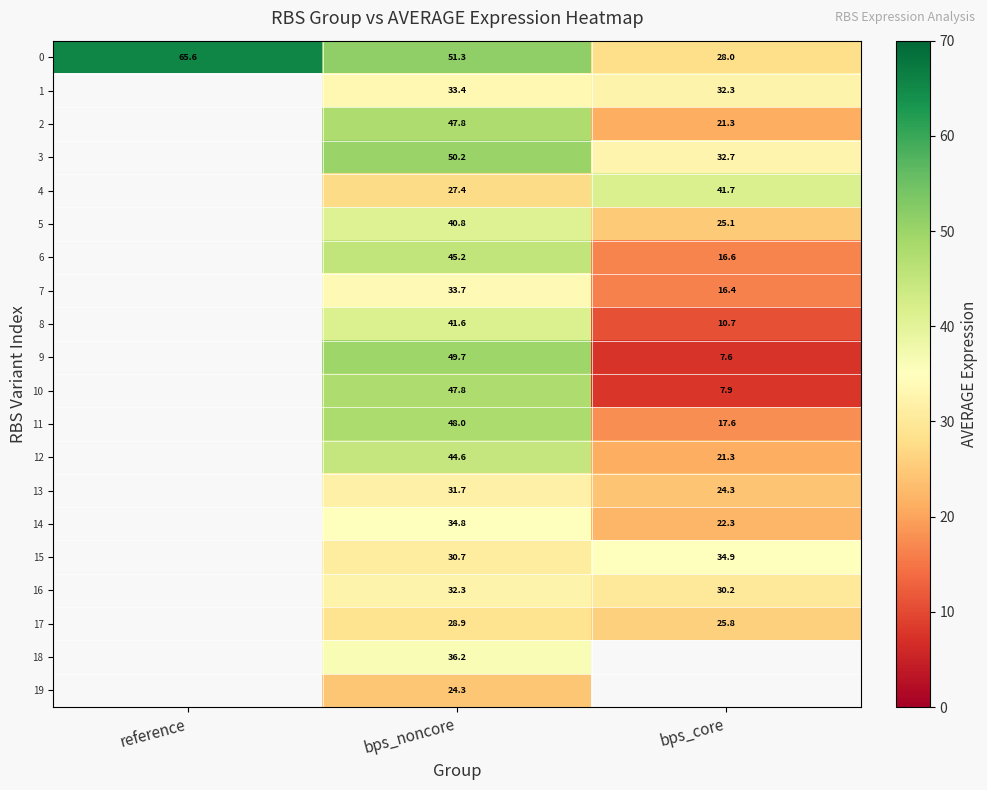

Which label corresponds to the smallest value in the chart?

bps_core